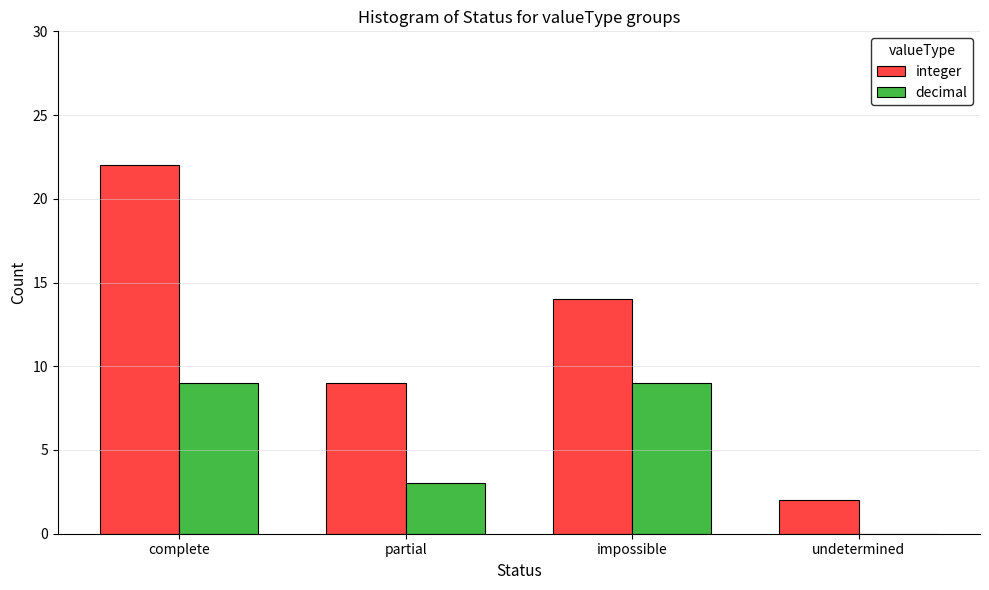

True or false: integer has a value of 11 at complete.

False